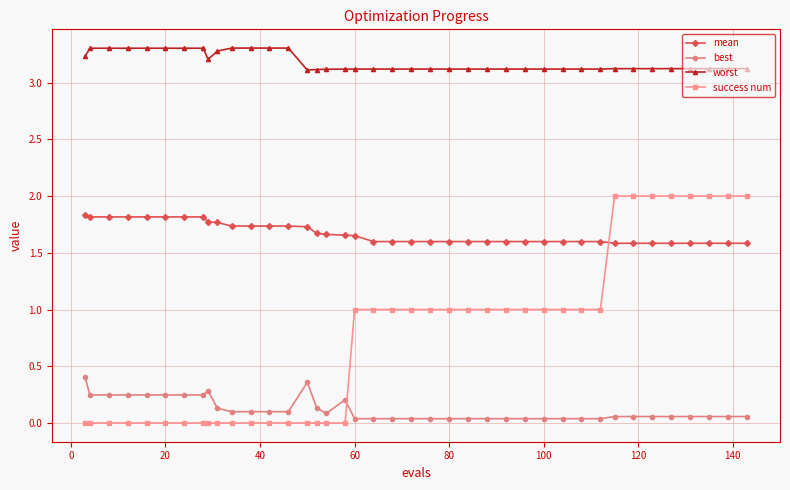

What is the sum of all best values?

4.7